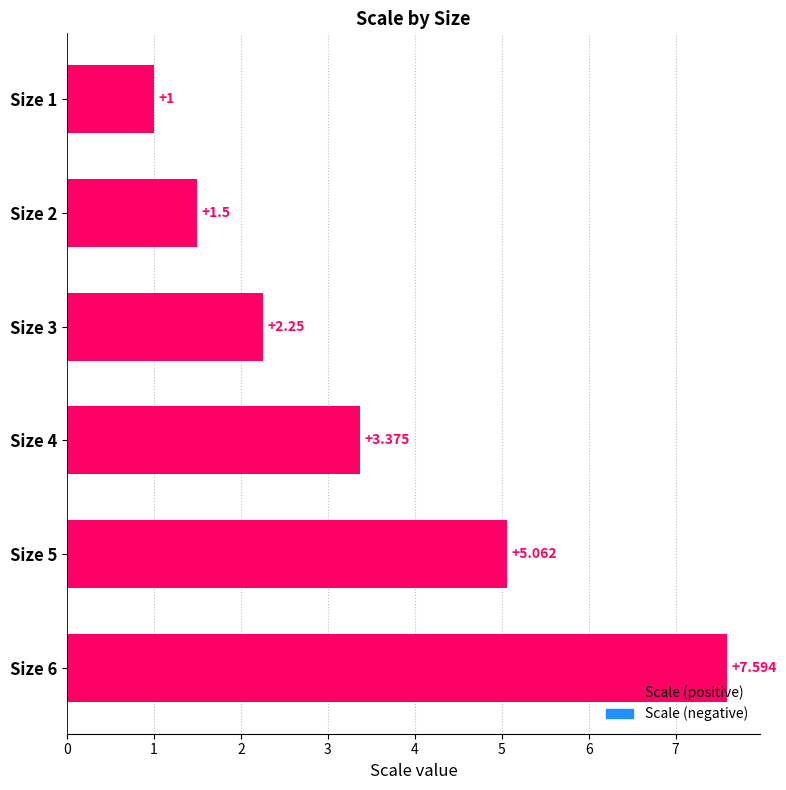

How many values exceed 3?

3